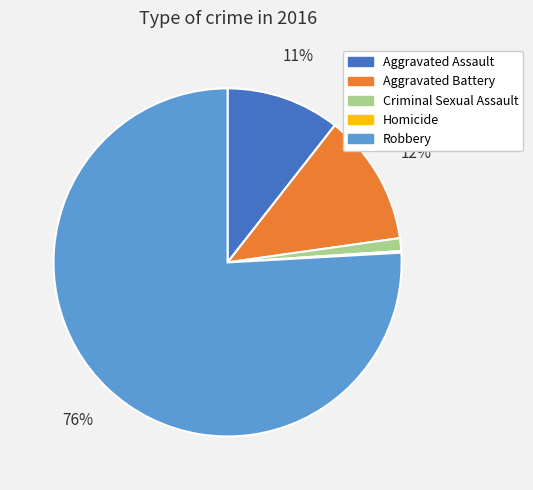

To the nearest percent, what is the difference between the largest and smallest slice percentages?

76%